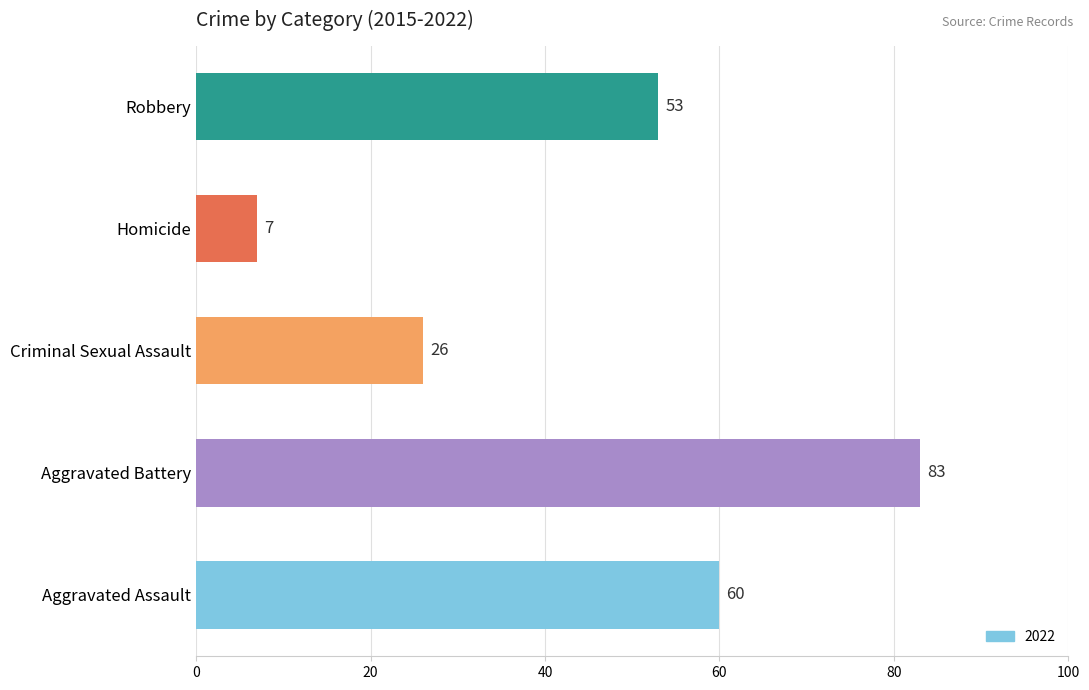

What is the average value?

46